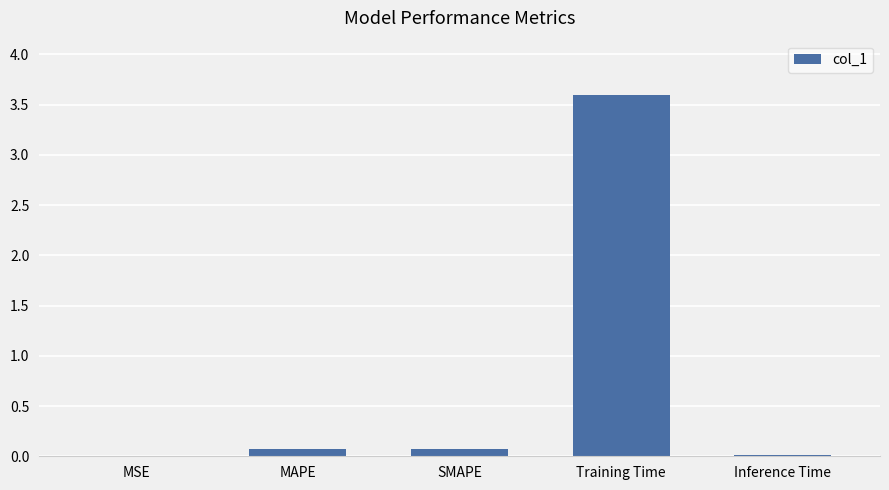

What is the sum of the values at SMAPE and MSE?

0.1